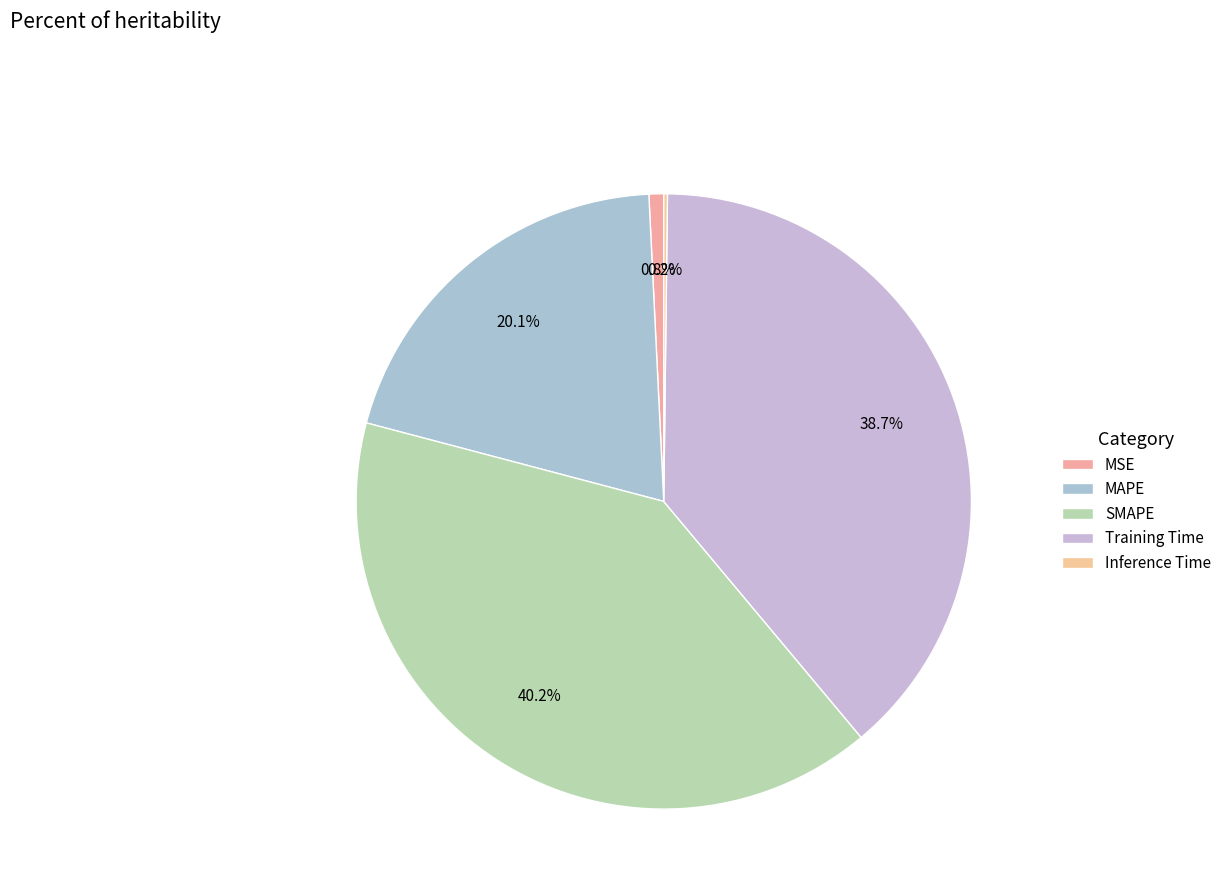

What is the smallest slice in the pie chart?

Inference Time